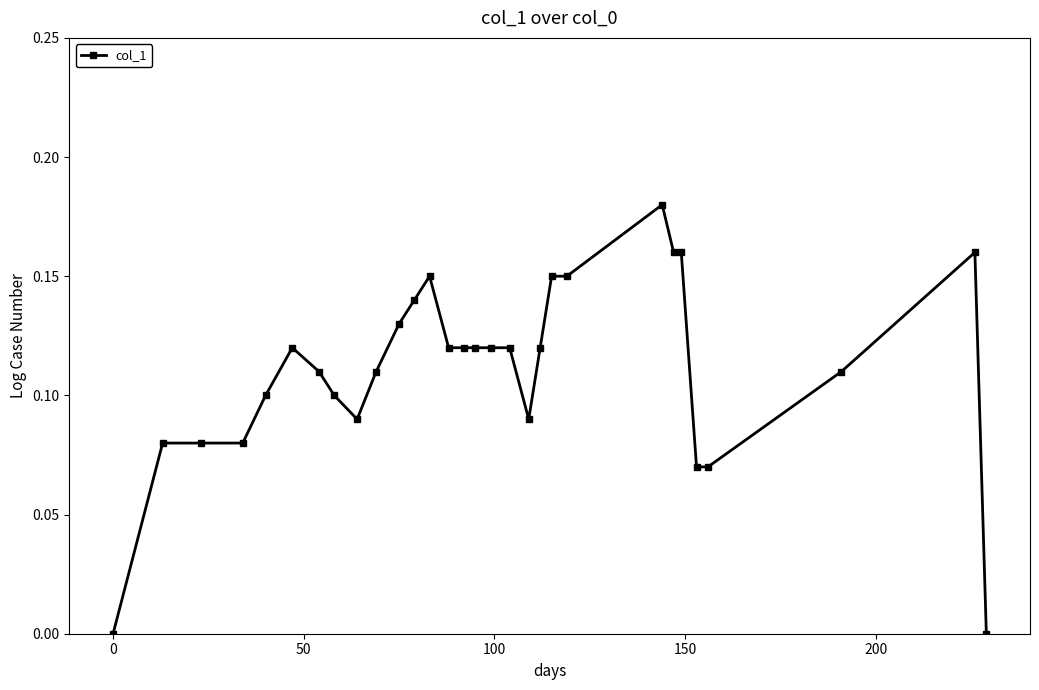

True or false: the data has more than 1 interior local peaks.

True